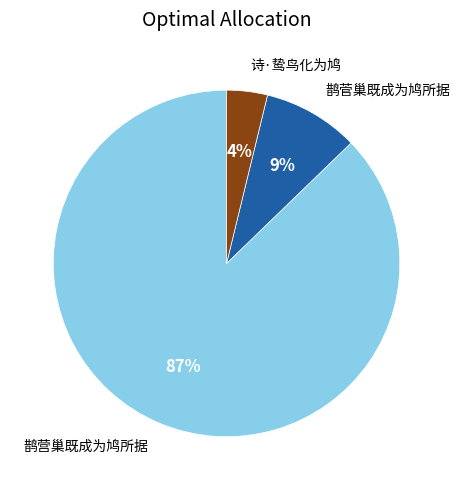

True or false: 诗·鸷鸟化为鸠 accounts for 16% of the total.

False